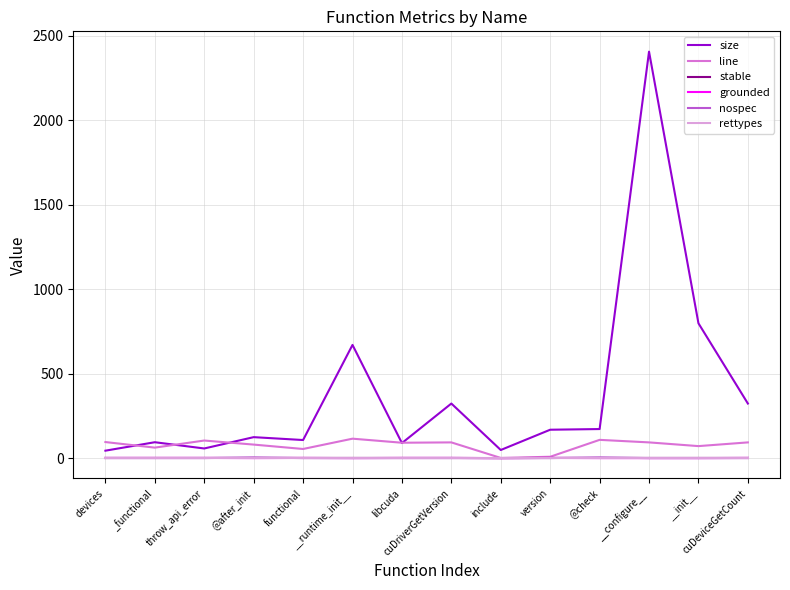

What is the maximum value shown in the chart?

2406